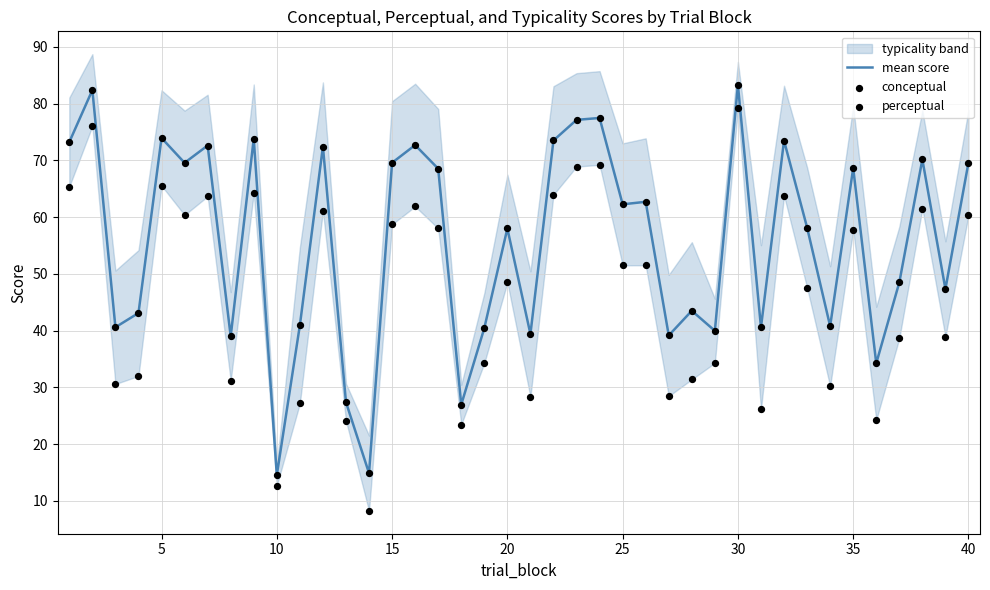

Which series reaches the maximum Y coordinate?

mean score